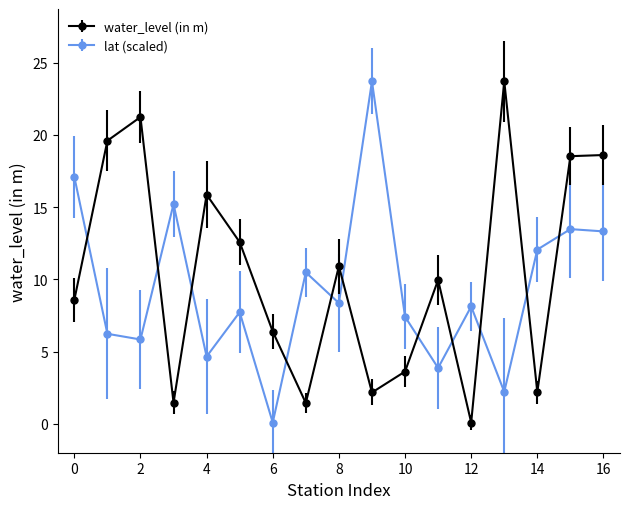

In water_level (in m), how many points are lower than both neighbors (excluding endpoints)?

5